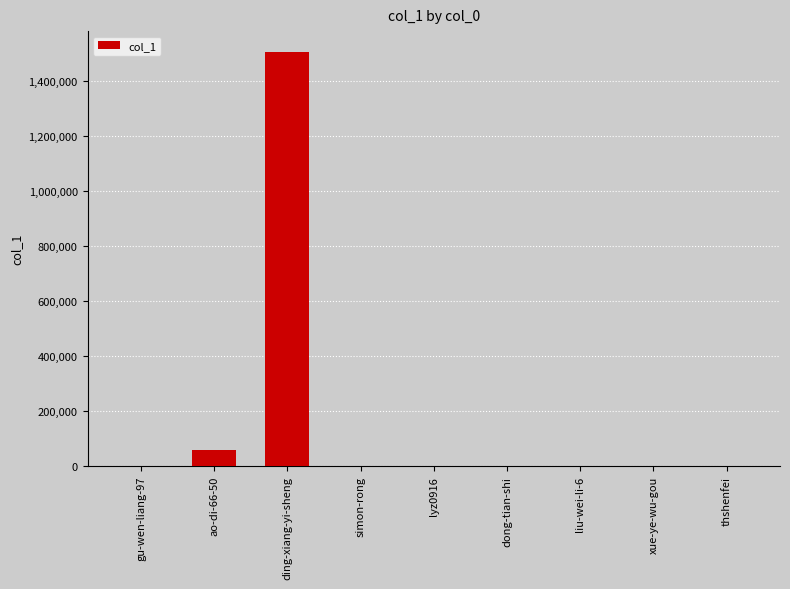

How many data points does each series have?

9